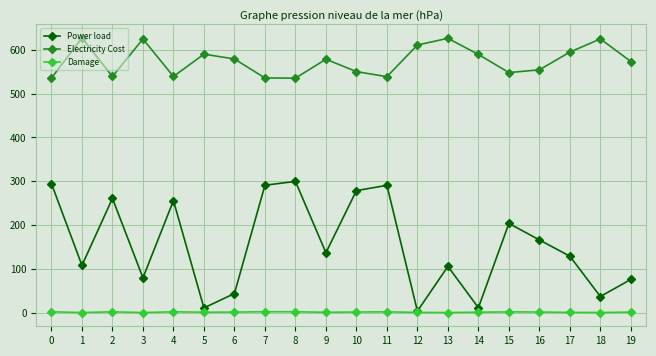

Between 0 and 19, which series saw the biggest shift?

Power load